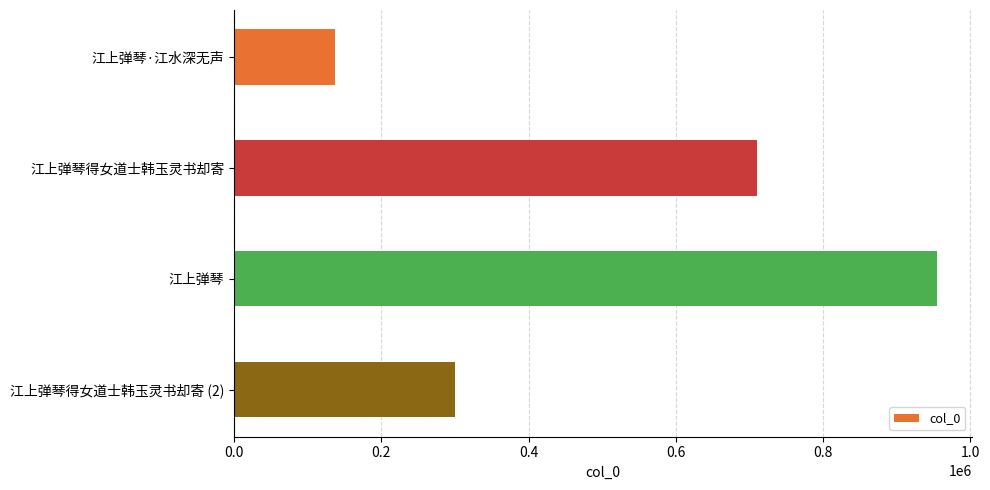

What is the sum of all values?

2101105